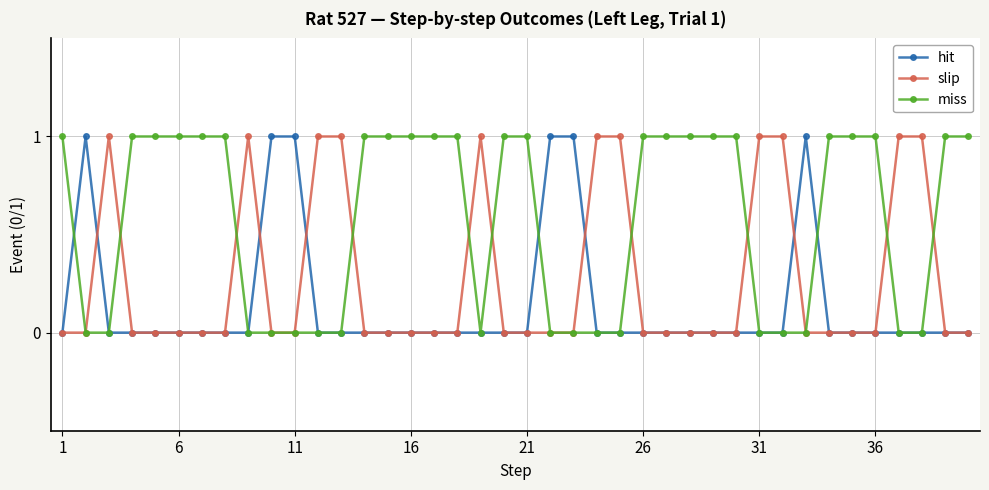

Rank the series by their average value, from lowest to highest.

hit, slip, miss